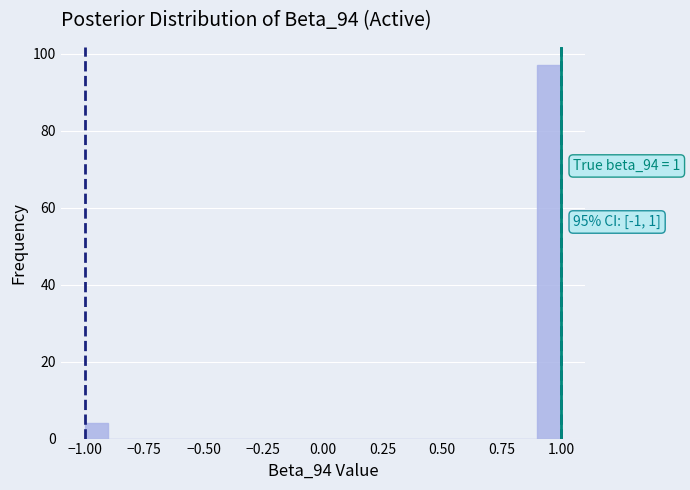

Around what value on the x-axis is the tallest bar? Give the approximate position of its centre, as read against the axis.

0.95